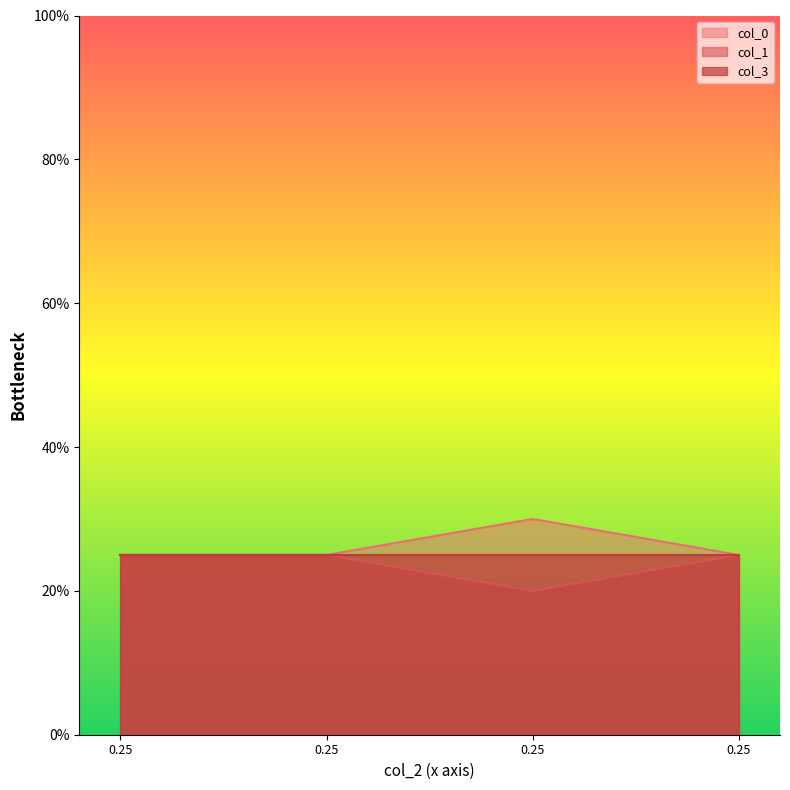

Where is col_0 nearest to the value 0?

0.25